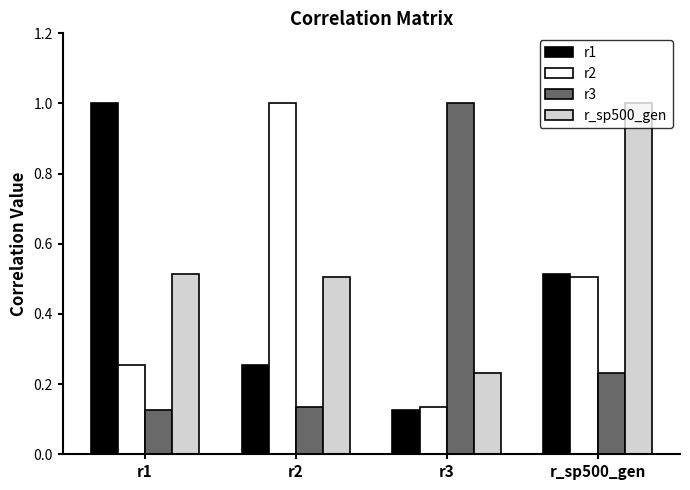

What is the difference between the maximum and minimum values in the r1 series?

0.9